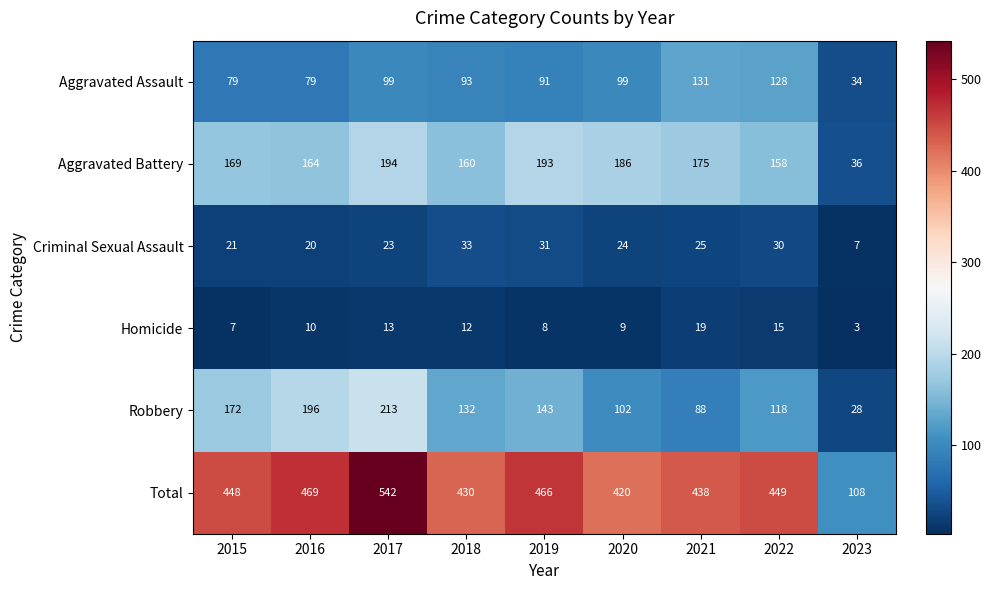

True or false: Aggravated Battery has a value of 193 at 2019.

True